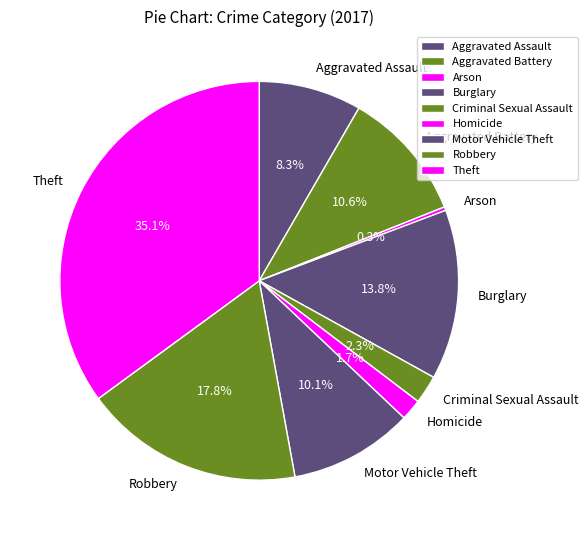

Does Aggravated Assault represent more than half of the total?

No